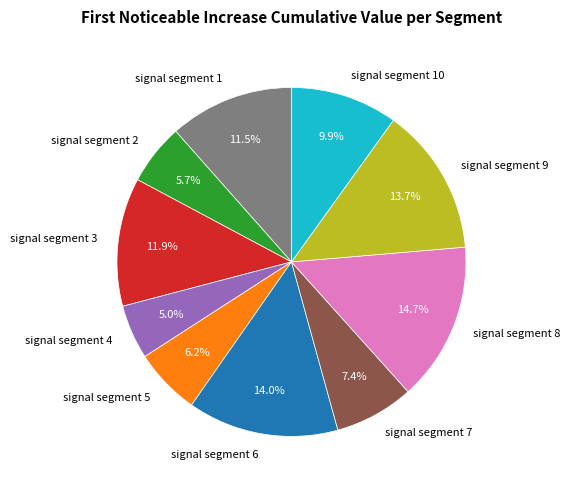

To the nearest percent, what is the difference between the signal segment 2 and signal segment 8 slice percentages?

9%